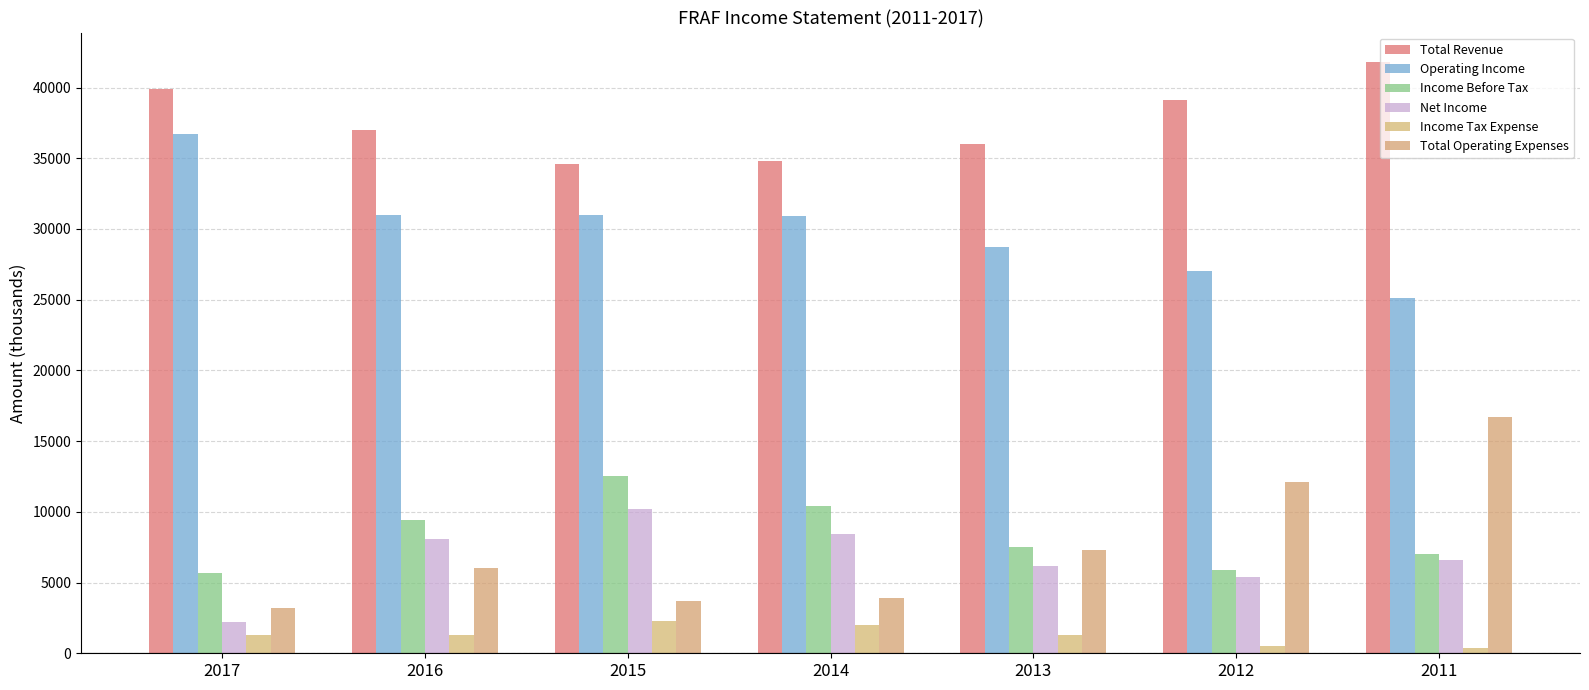

At how many categories does at least one series exceed 16216?

7